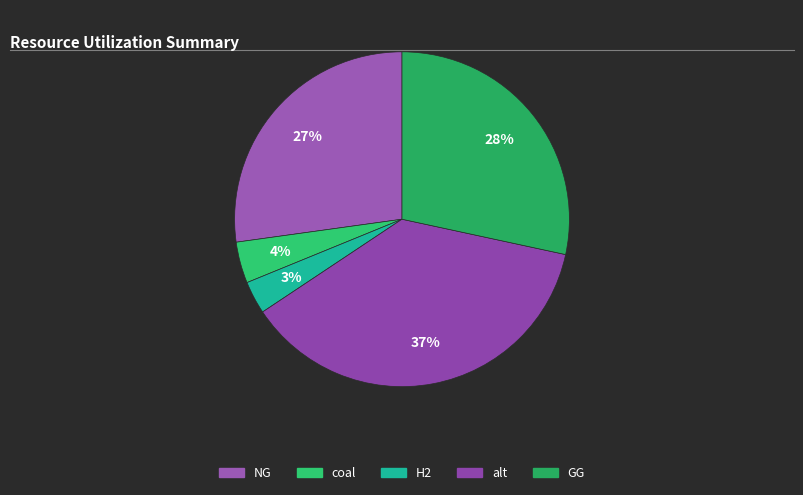

What portion of the pie excludes coal?

96.0%